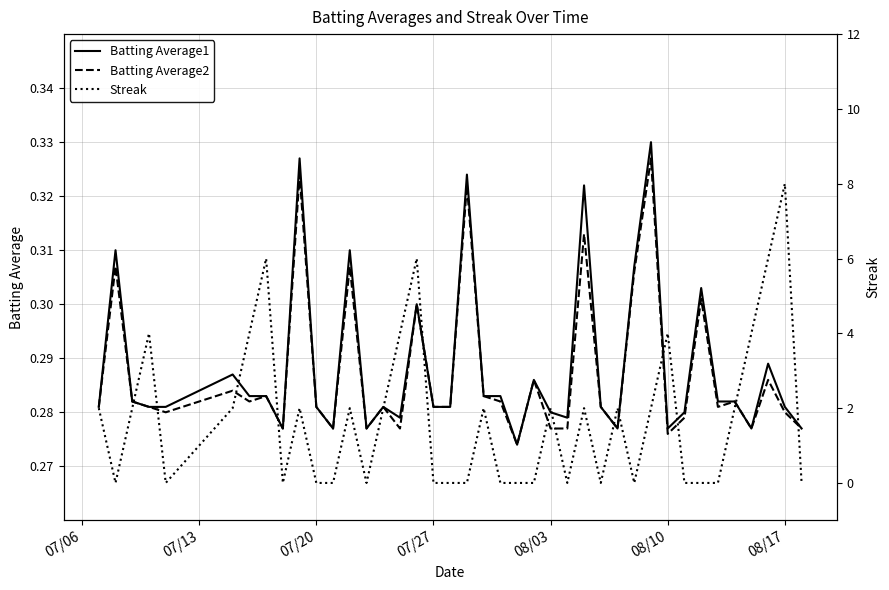

How many Batting Average1 values are between 0 and 1?

40